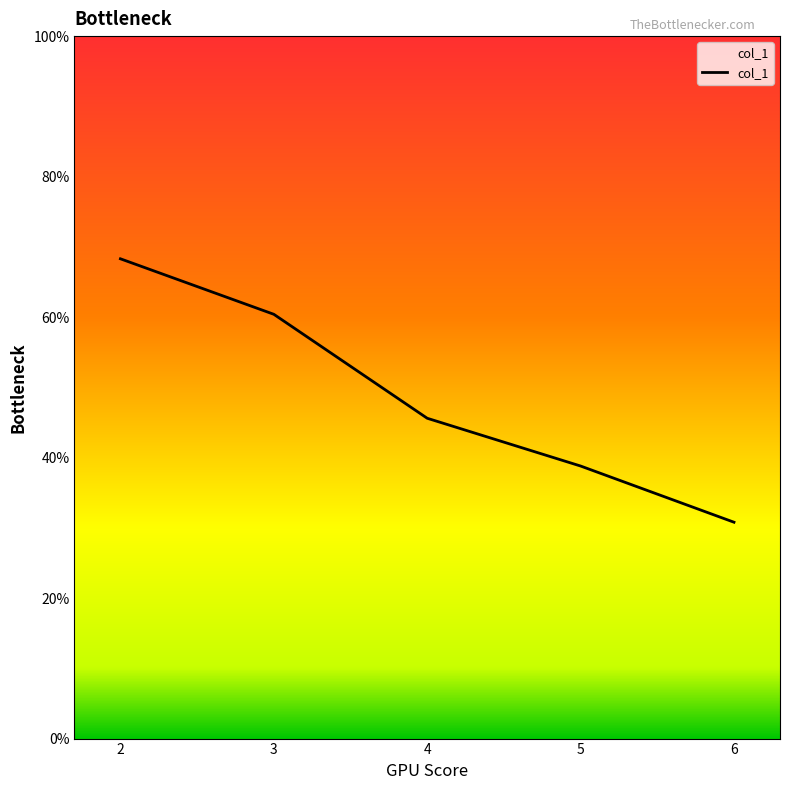

Which label corresponds to the largest value in the chart?

2